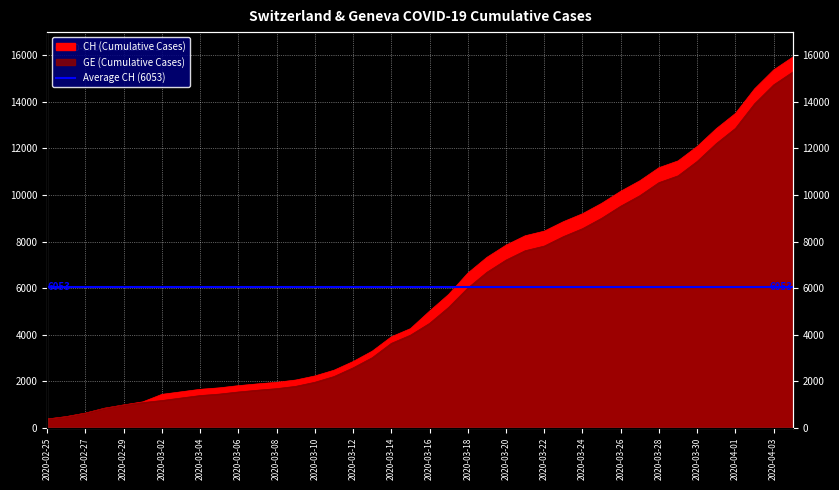

How many data points does each series have?

40